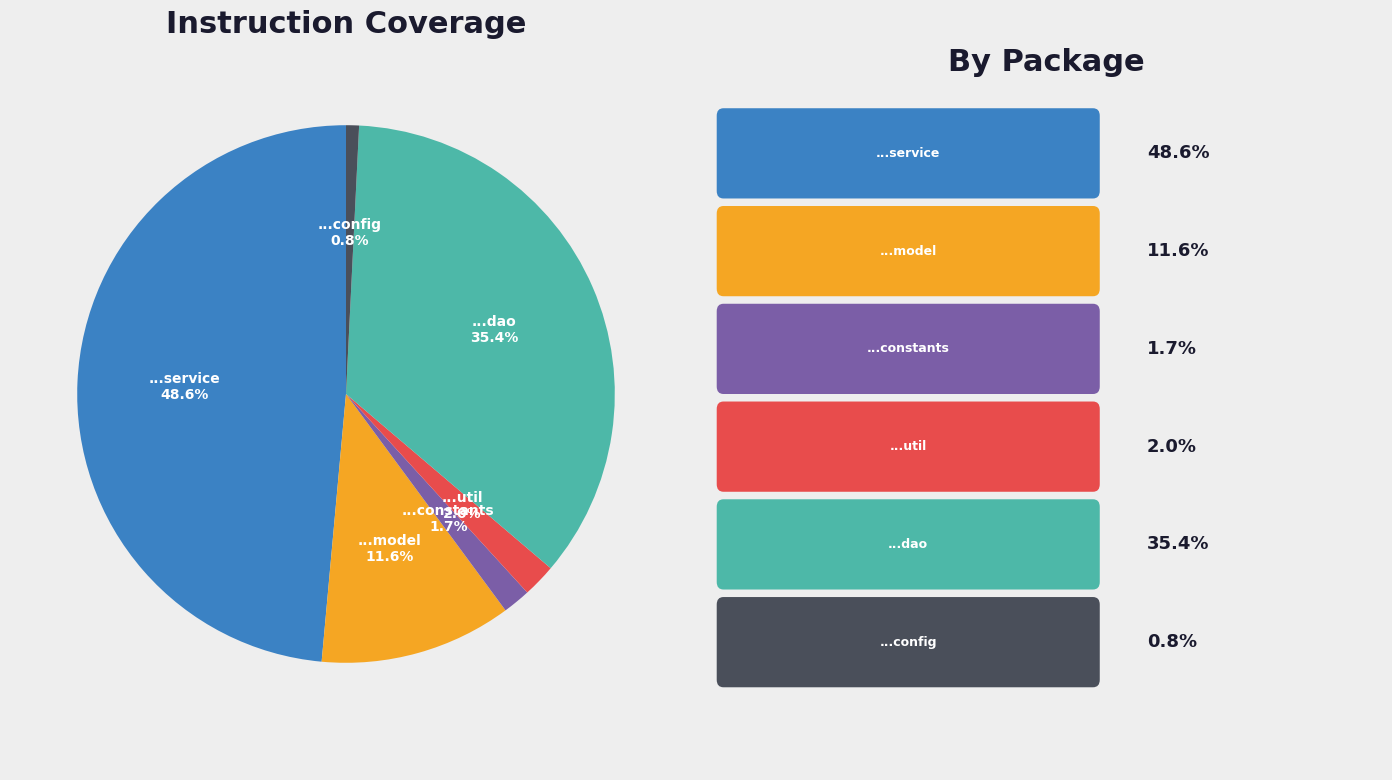

Is there any slice that represents more than half of the pie?

No